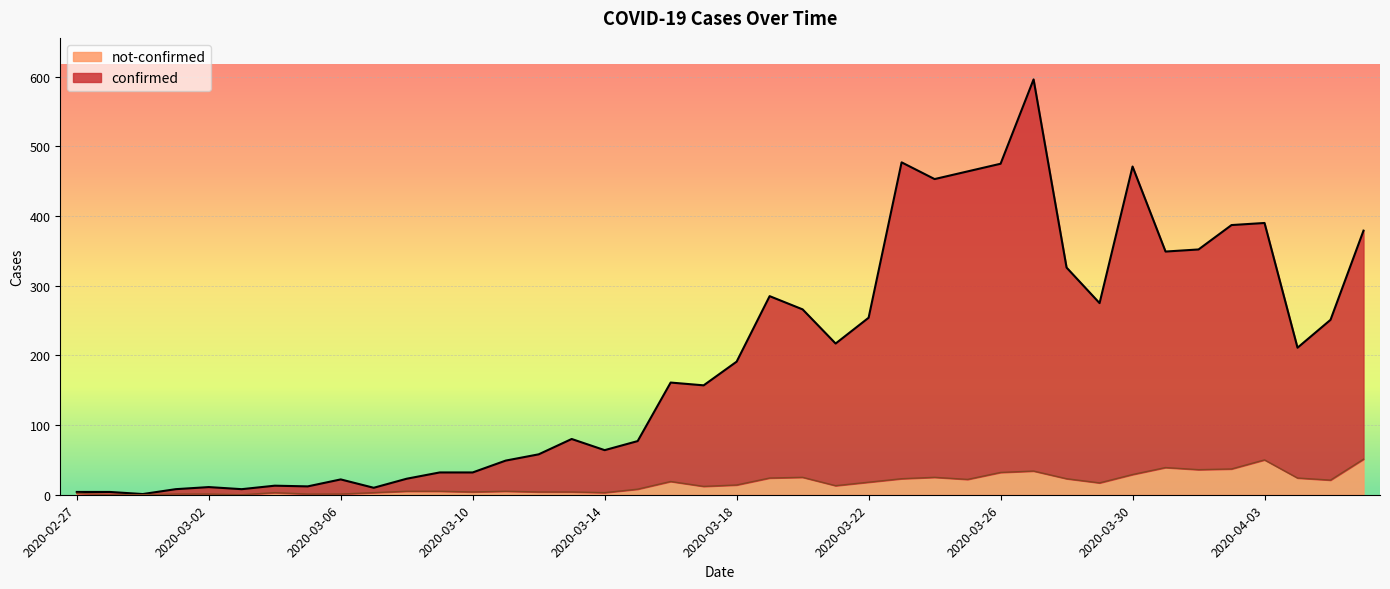

Which series has the largest range (max minus min)?

confirmed